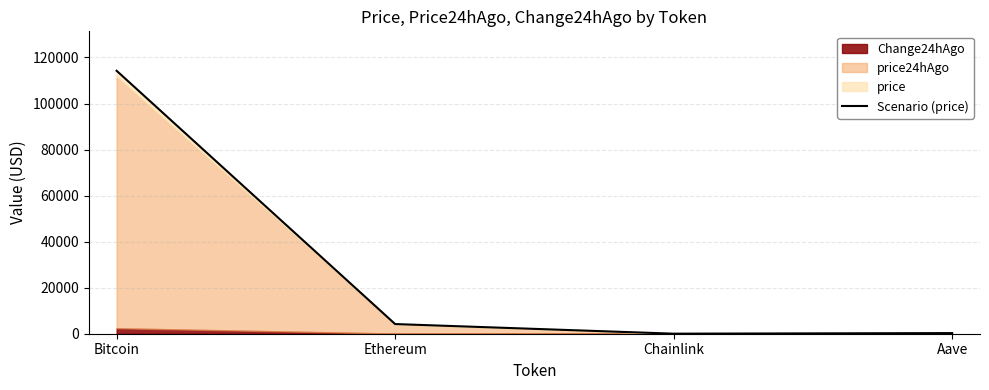

What is the change in value from Chainlink to Aave?

+252.7